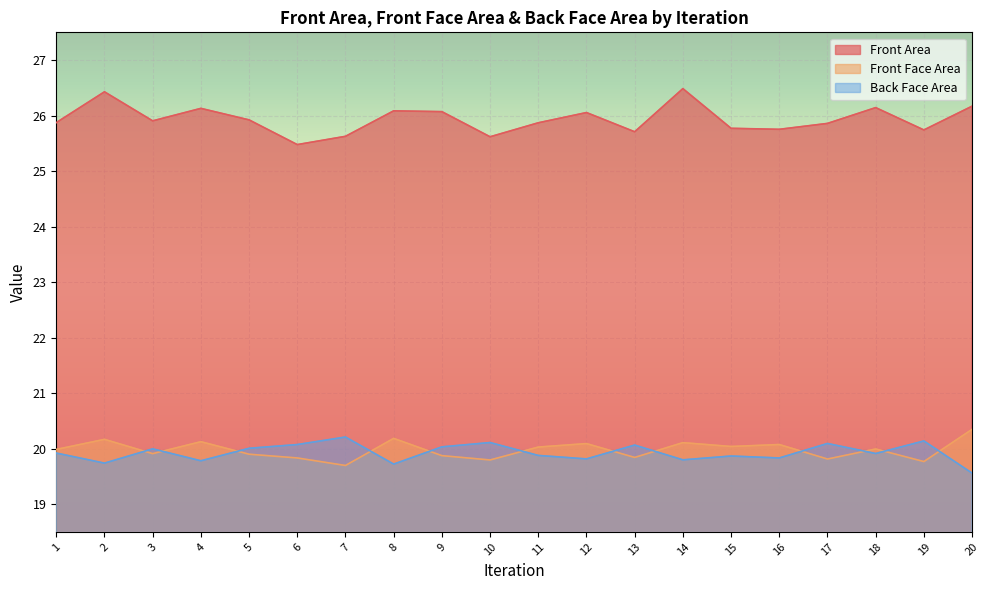

Rank the series at 7 from highest to lowest value.

Front Area, Back Face Area, Front Face Area